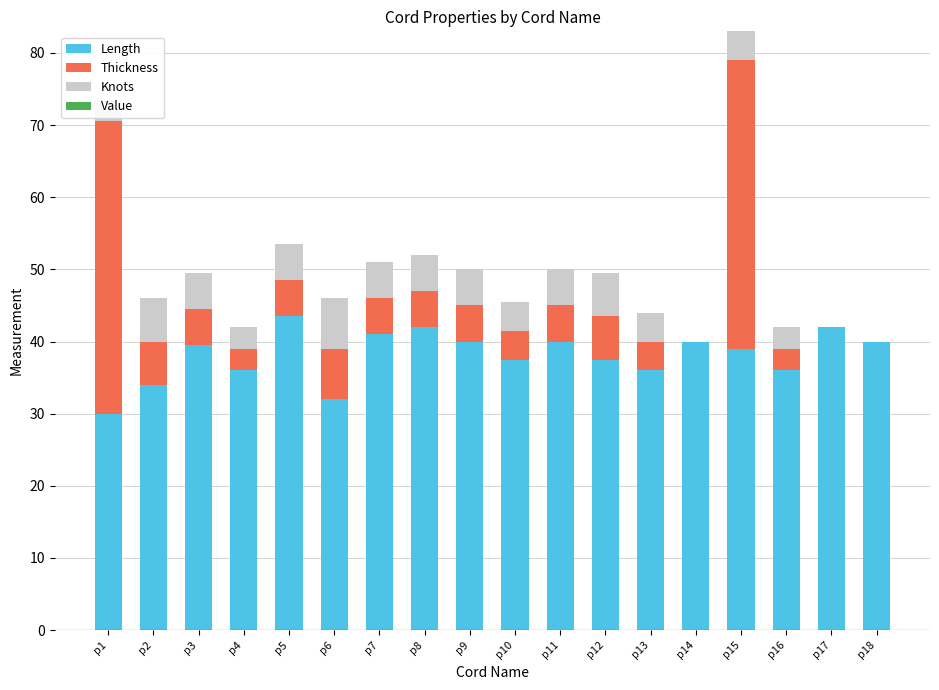

What is the total value across all series at p5?

53.5